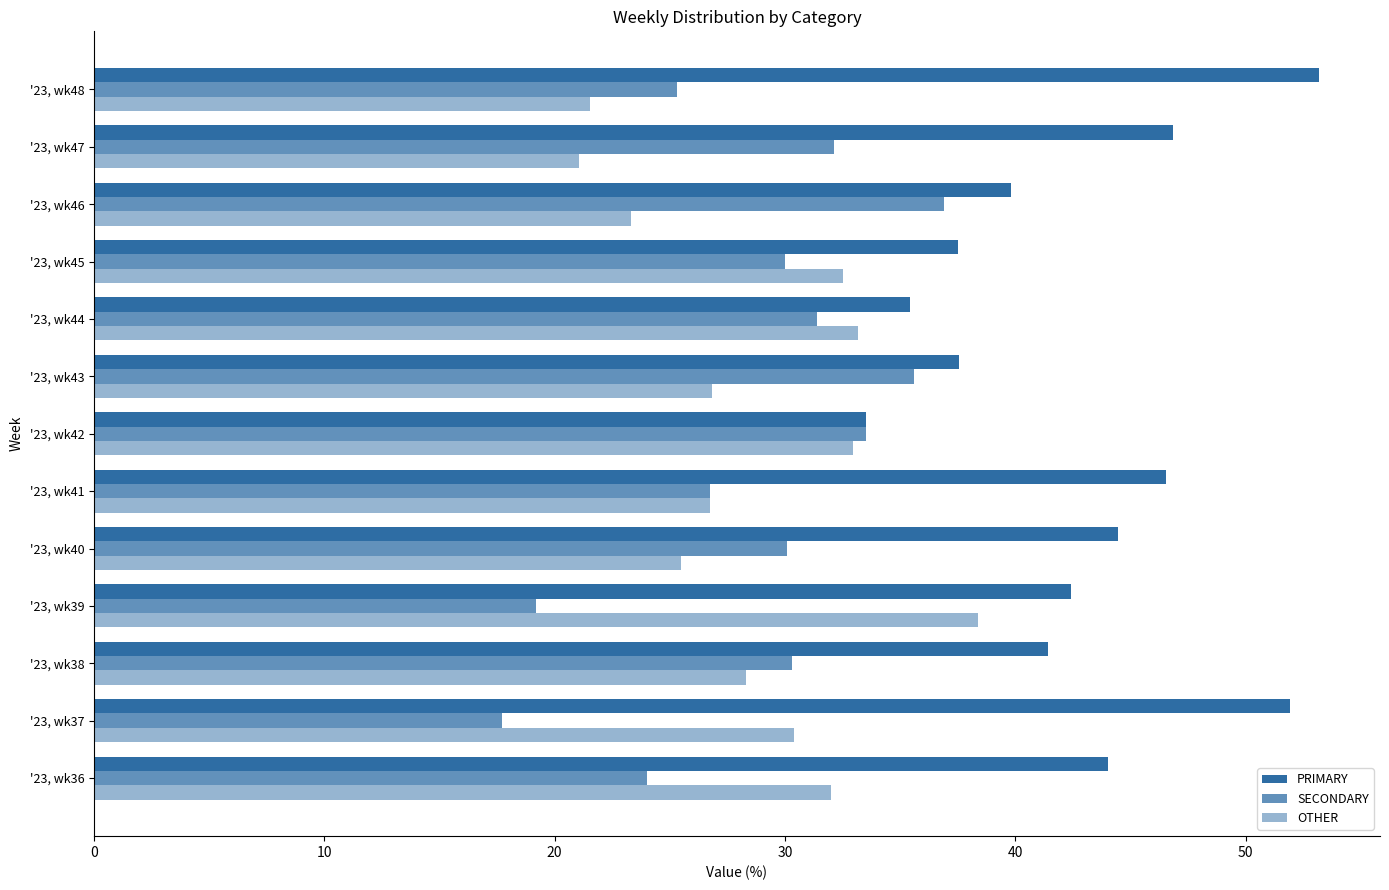

At how many categories does at least one series exceed 46?

4